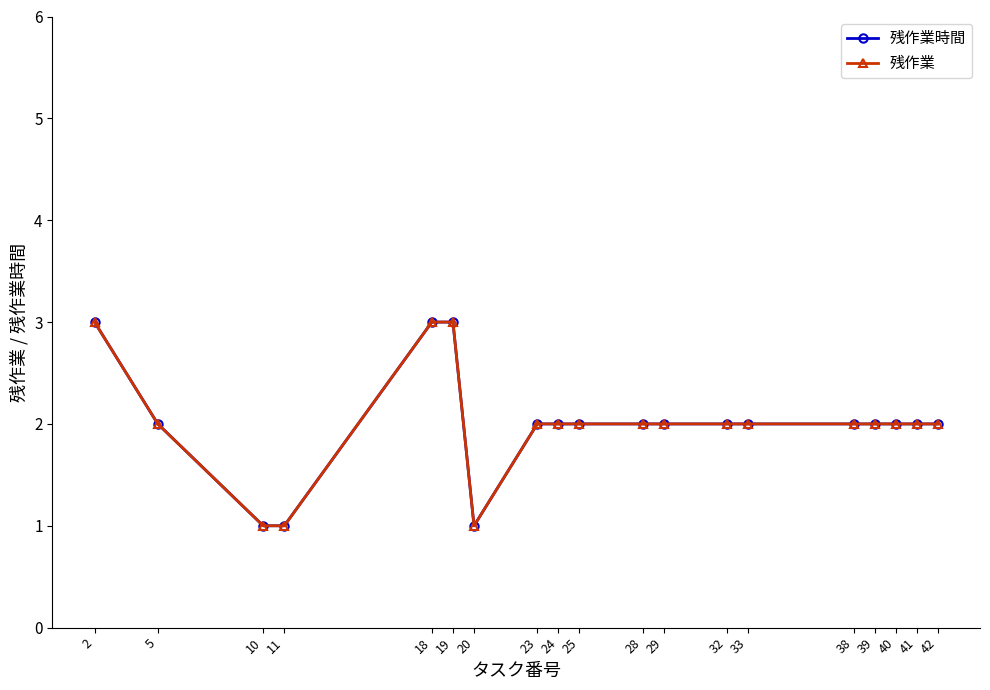

Is this an area chart (filled region under the line)?

No